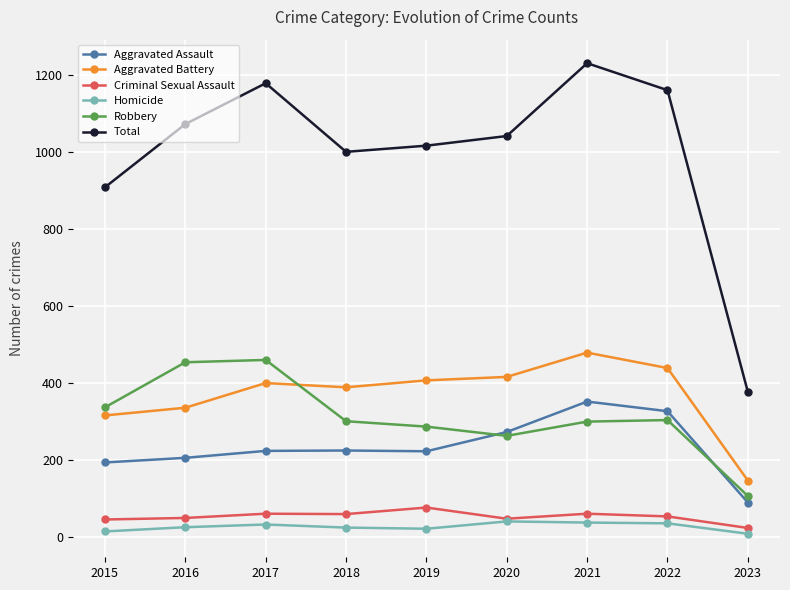

What is the average value of the Robbery series?

313